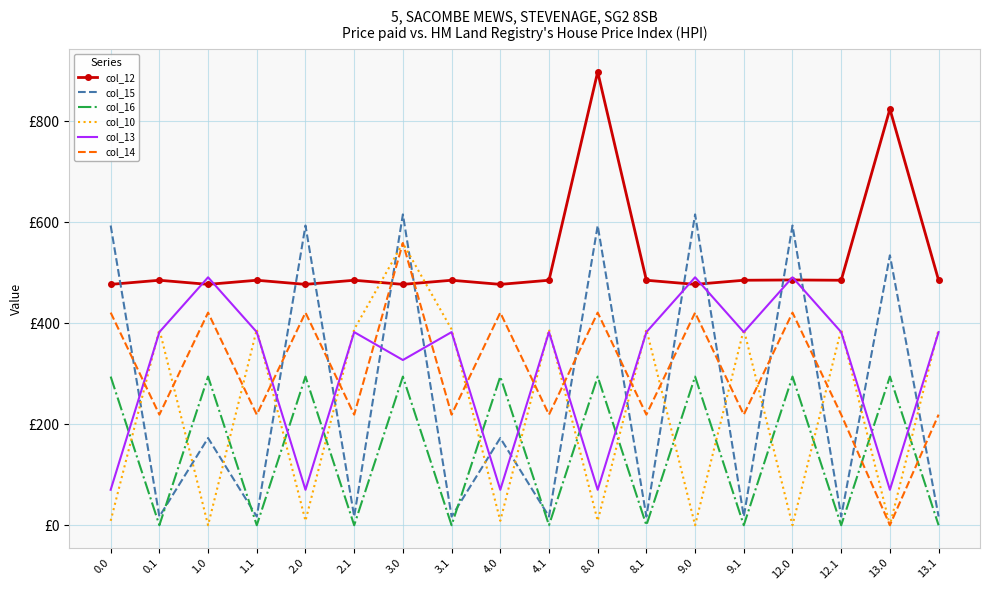

What is the difference between the maximum and minimum values in the col_14 series?

559.0